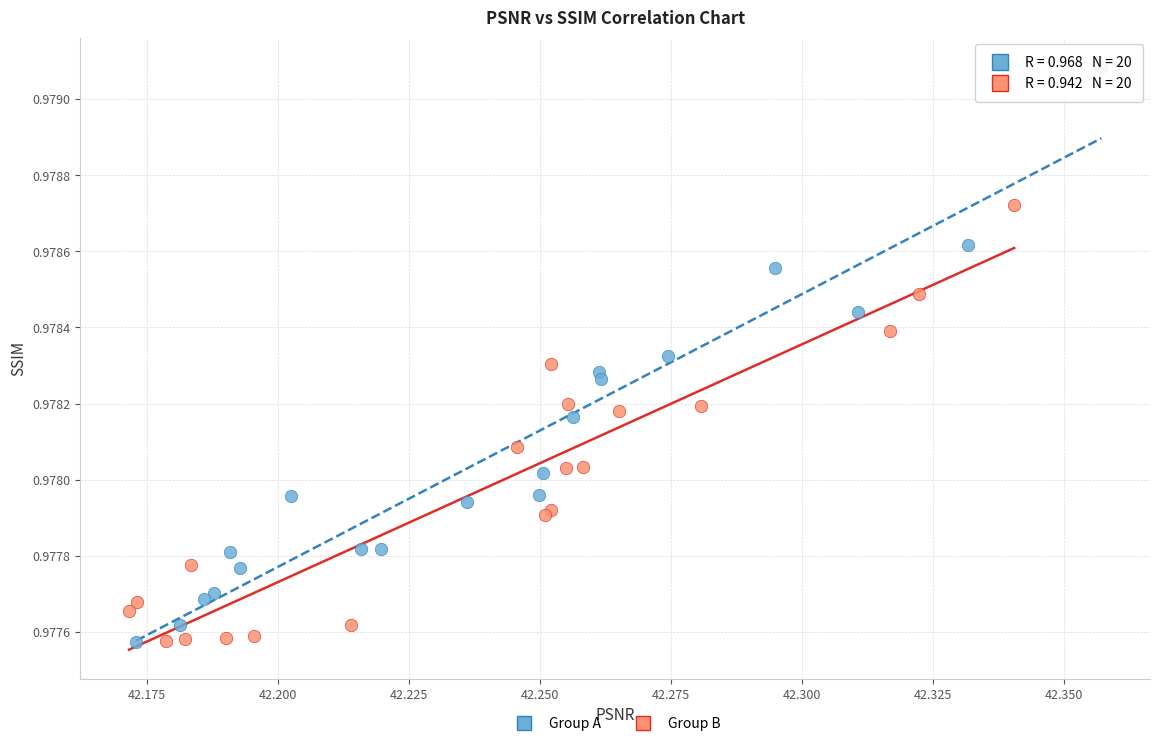

Which series has the largest Y range (max minus min)?

Group A